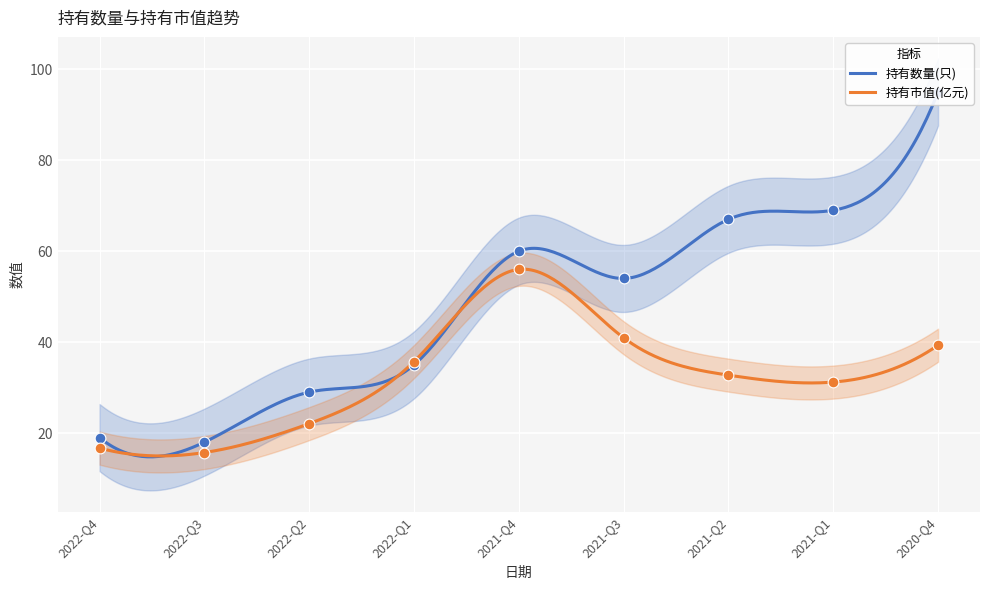

Which series has the largest total across all categories?

持有数量(只)